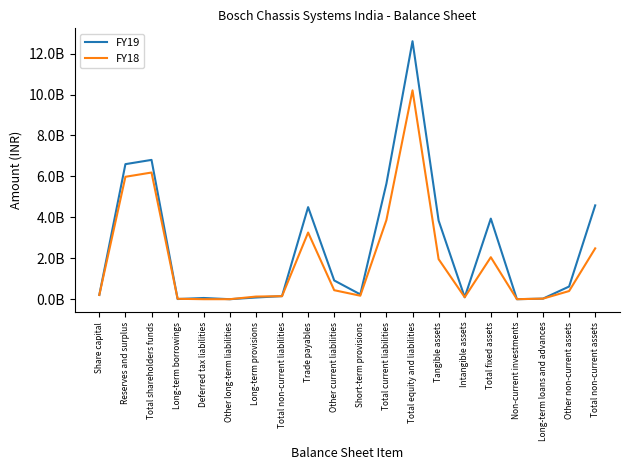

Does the chart display data point markers on the line(s)?

No